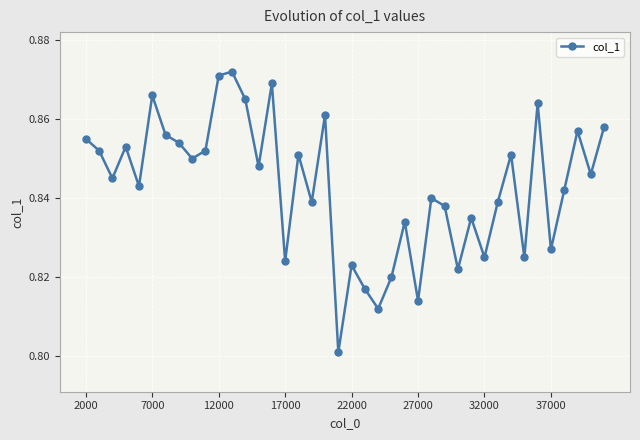

Count the values in the range 0 to 1.

40